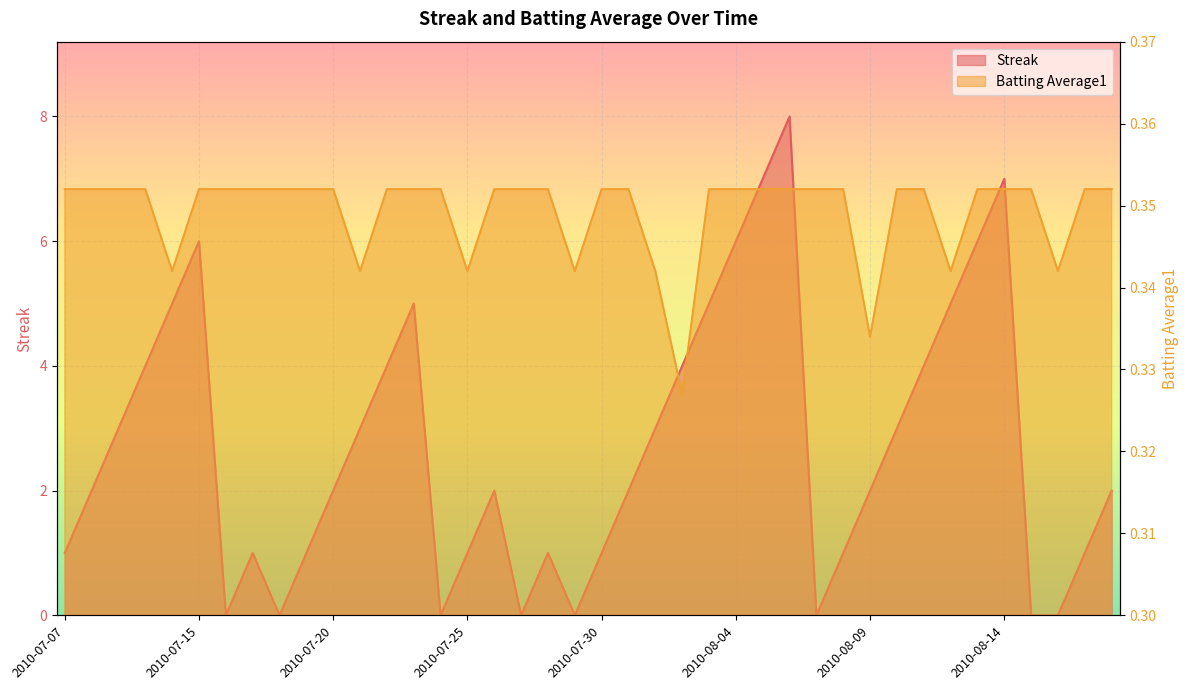

How many data points does each series have?

40